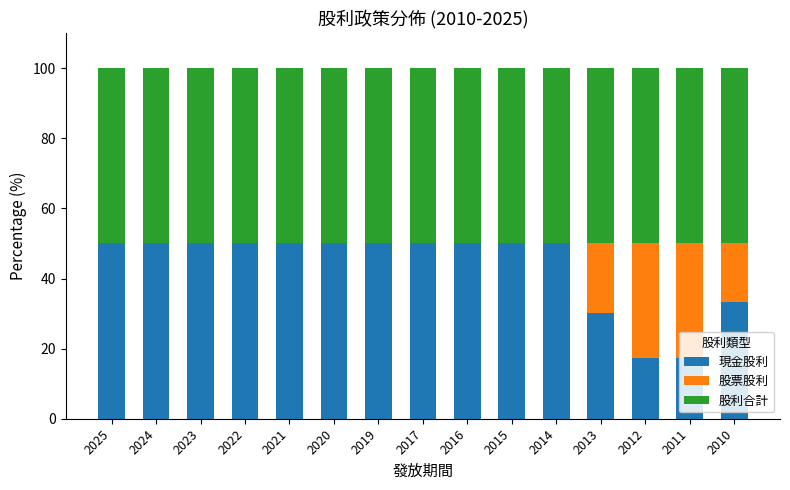

Is it true that 現金股利 equals 50.0 at 2016?

True